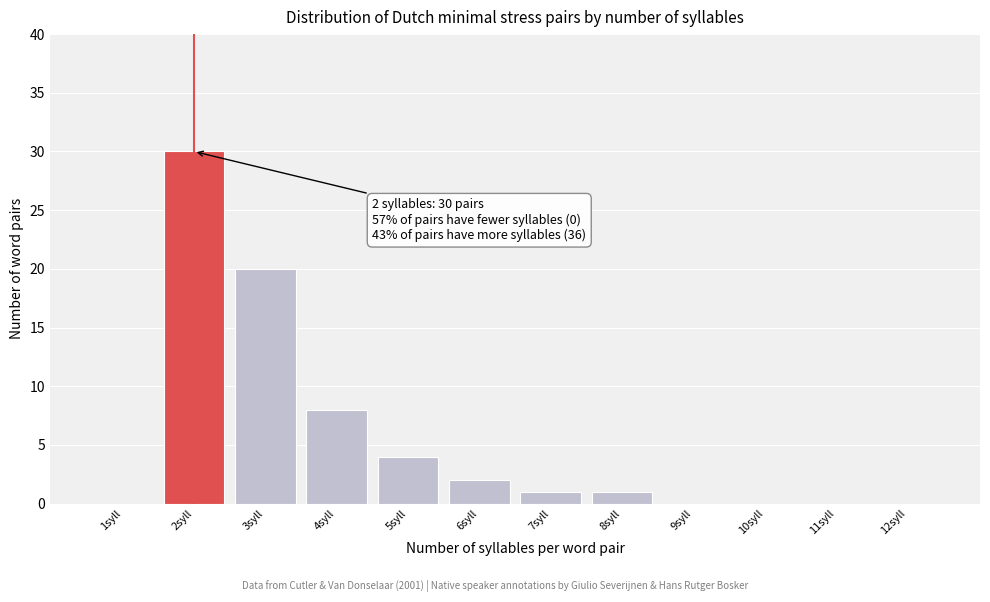

Reading left to right, what are all the values shown in this chart?

1syll=0	2syll=30	3syll=20	4syll=8	5syll=4	6syll=2	7syll=1	8syll=1	9syll=0	10syll=0	11syll=0	12syll=0